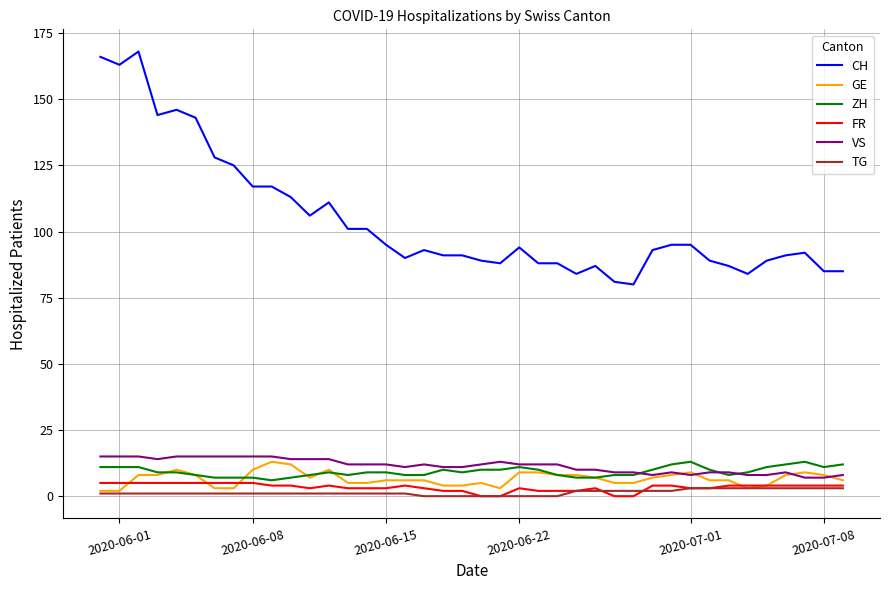

Which series has the widest spread of values?

CH